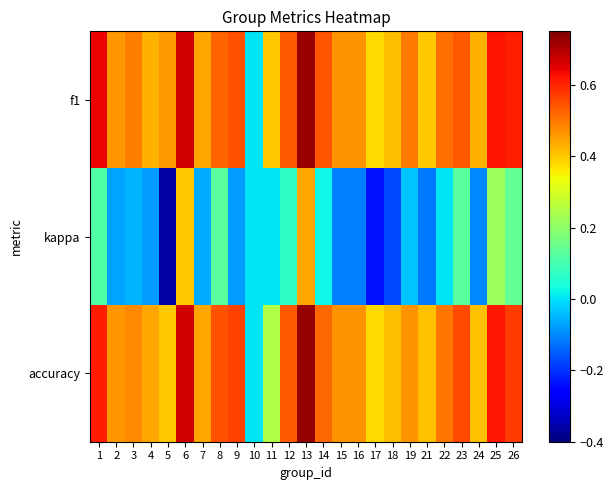

At how many categories does at least one series exceed 0?

24